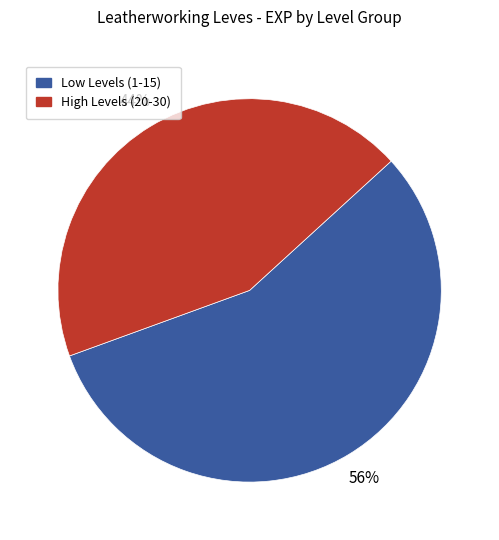

To the nearest percent, what is the difference between the largest and smallest slice percentages?

12%